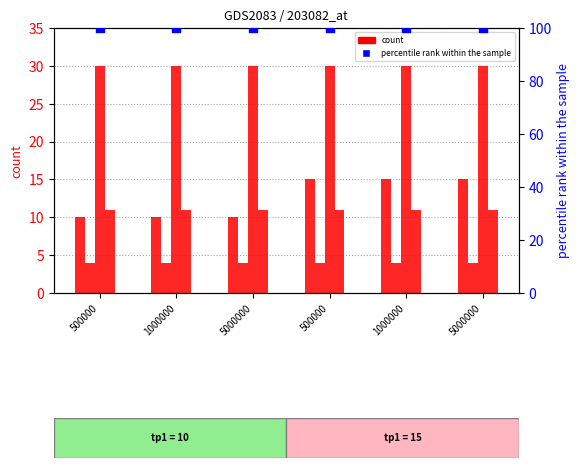

What is the total value across all series at 5000000?

155